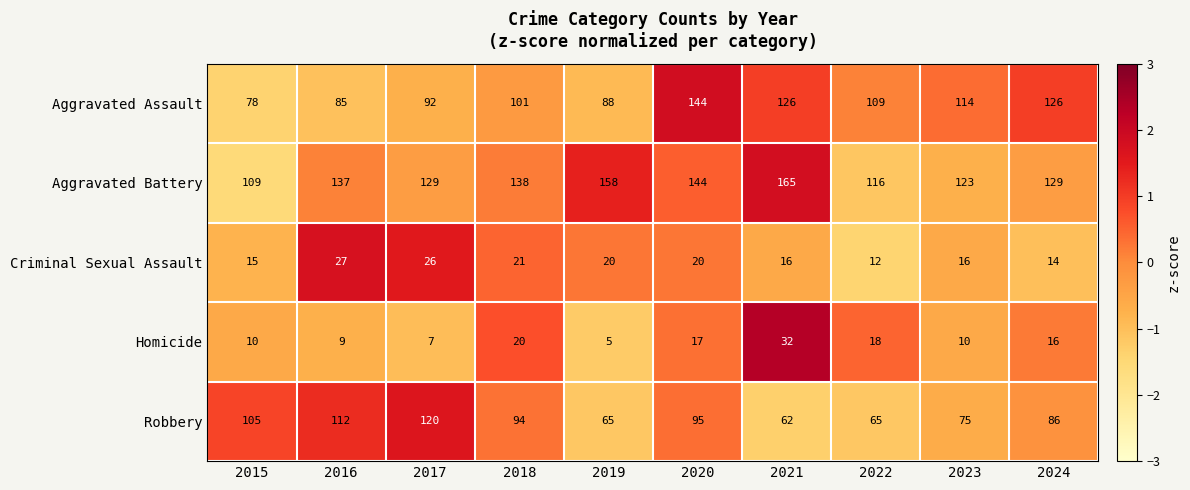

How many distinct data groups are displayed?

5